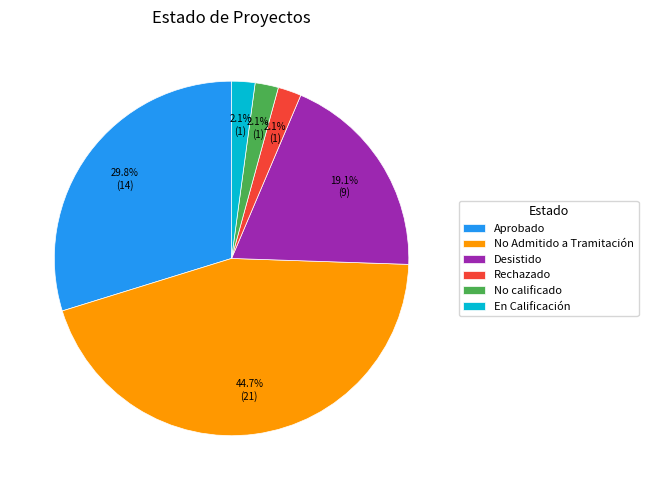

Does Aprobado represent more than half of the total?

No